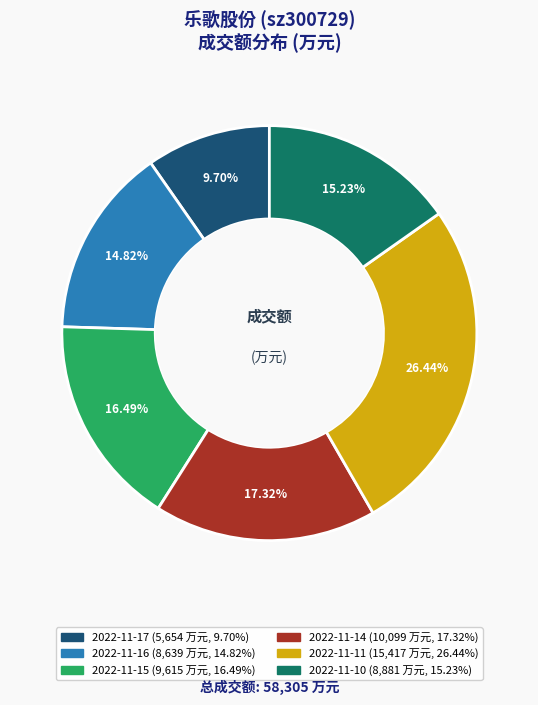

Do 2022-11-11 and 2022-11-14 together represent more than half of the pie?

No